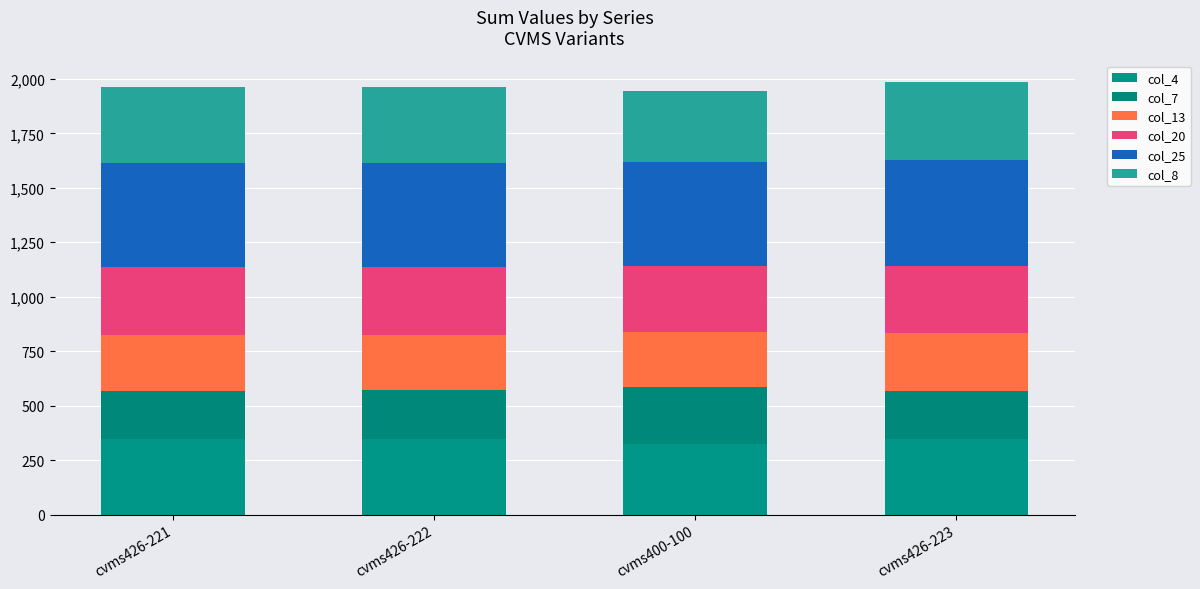

Where is col_7 nearest to the value 241?

cvms426-221